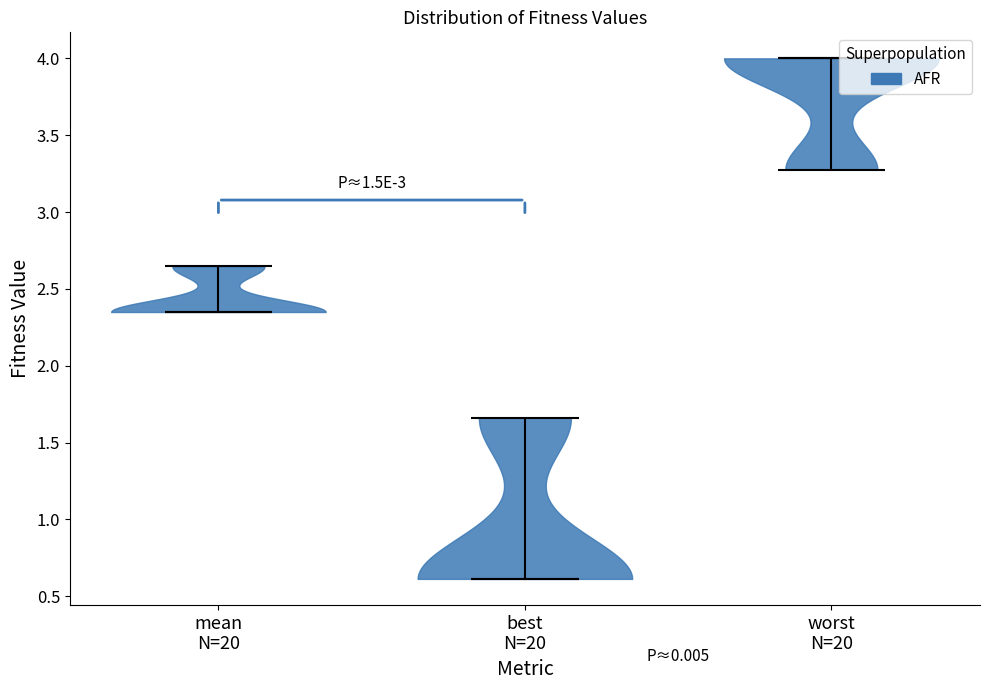

Which violin has the highest median line?

worst N=20